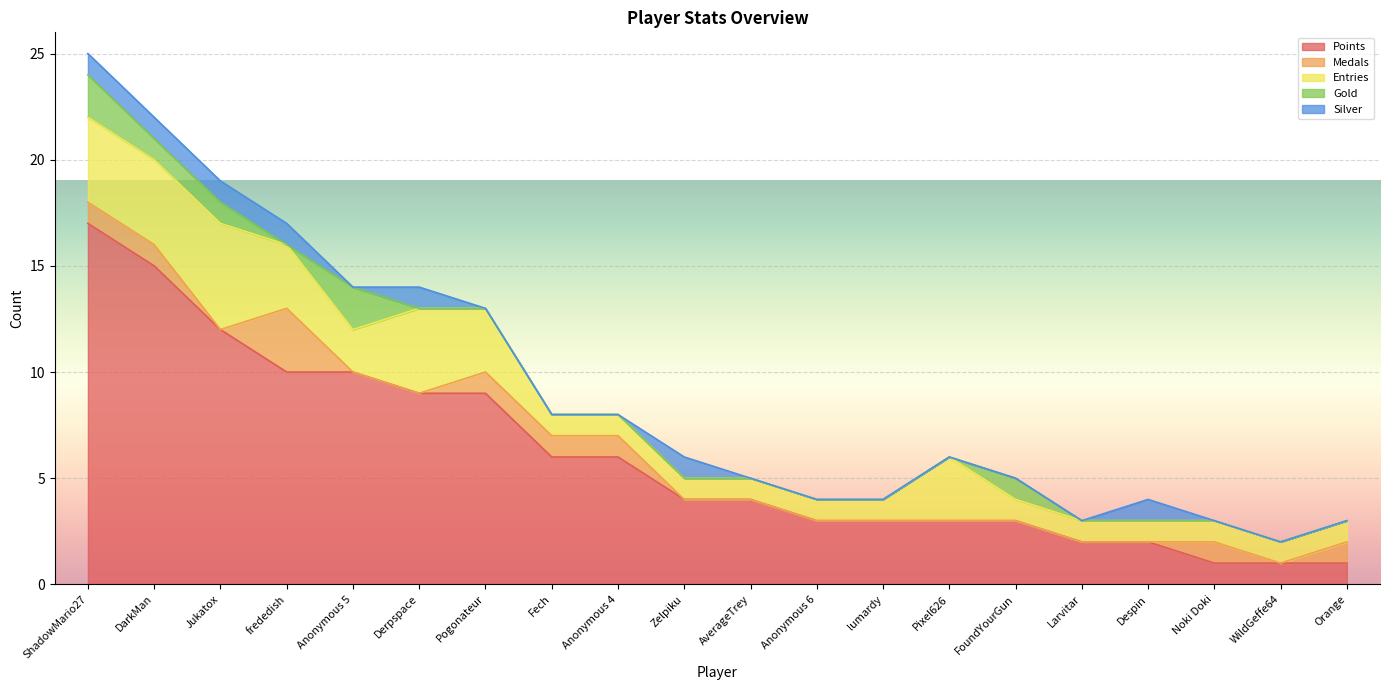

How many interior local valleys does the Silver series have?

1